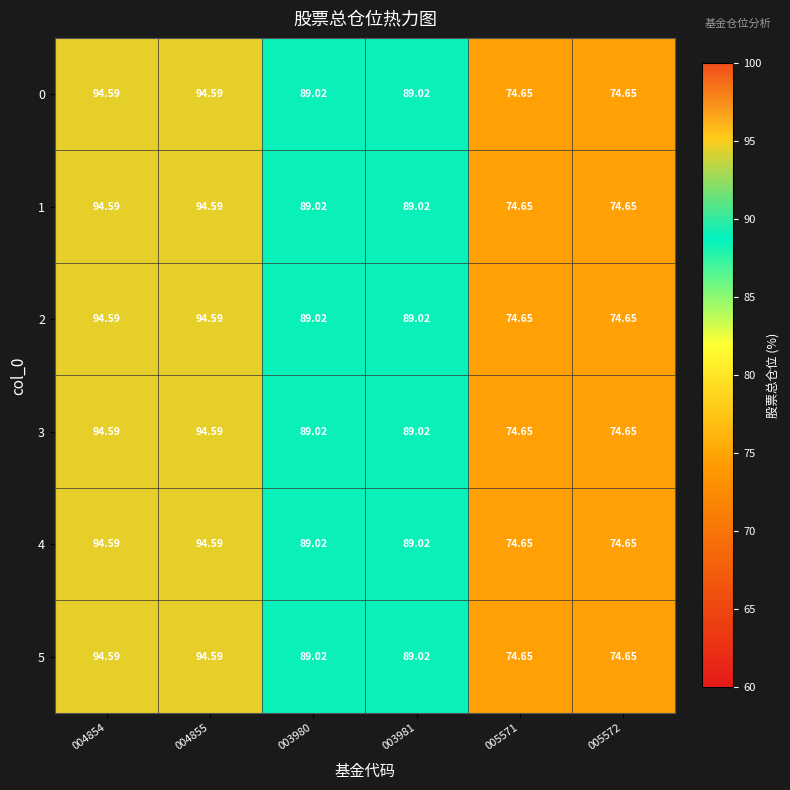

How many data points does each series have?

6